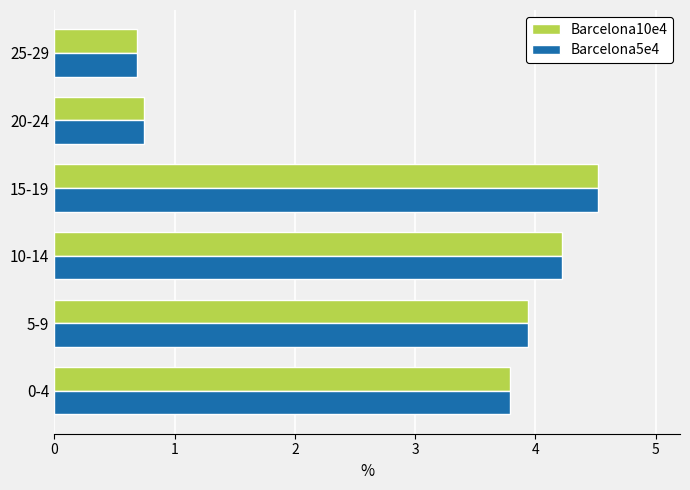

At which label is Barcelona10e4 closest to 2?

20-24